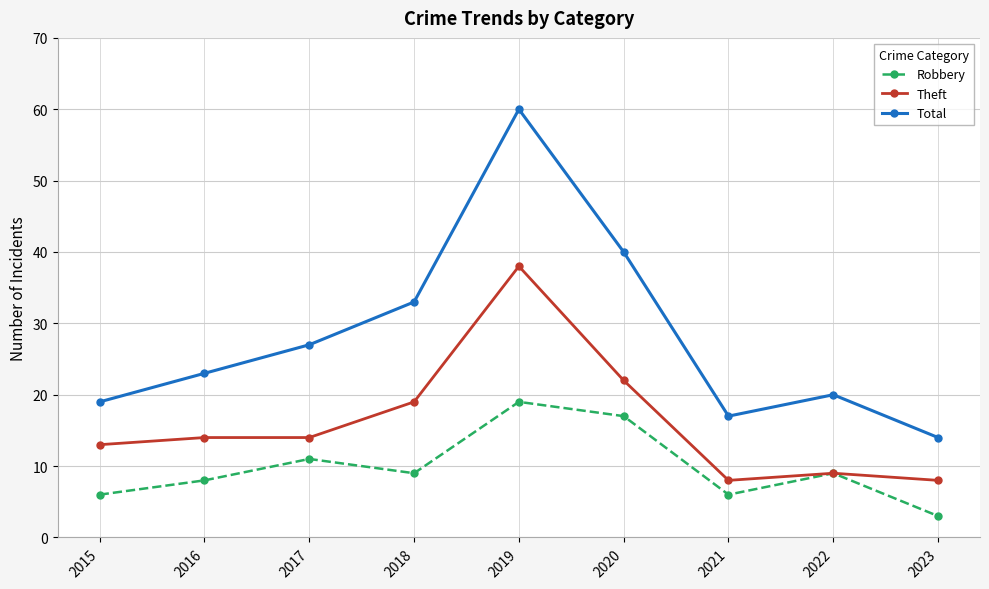

What is the minimum value shown in the chart?

3